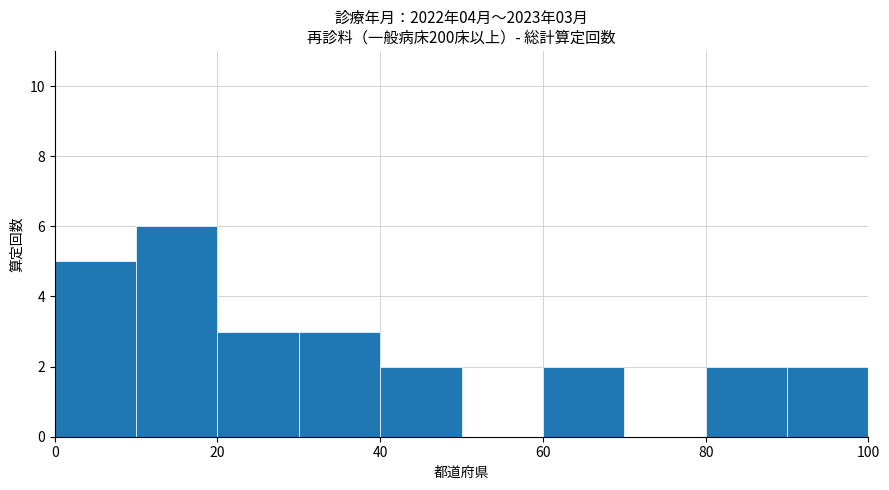

What is the maximum value shown in the chart?

6